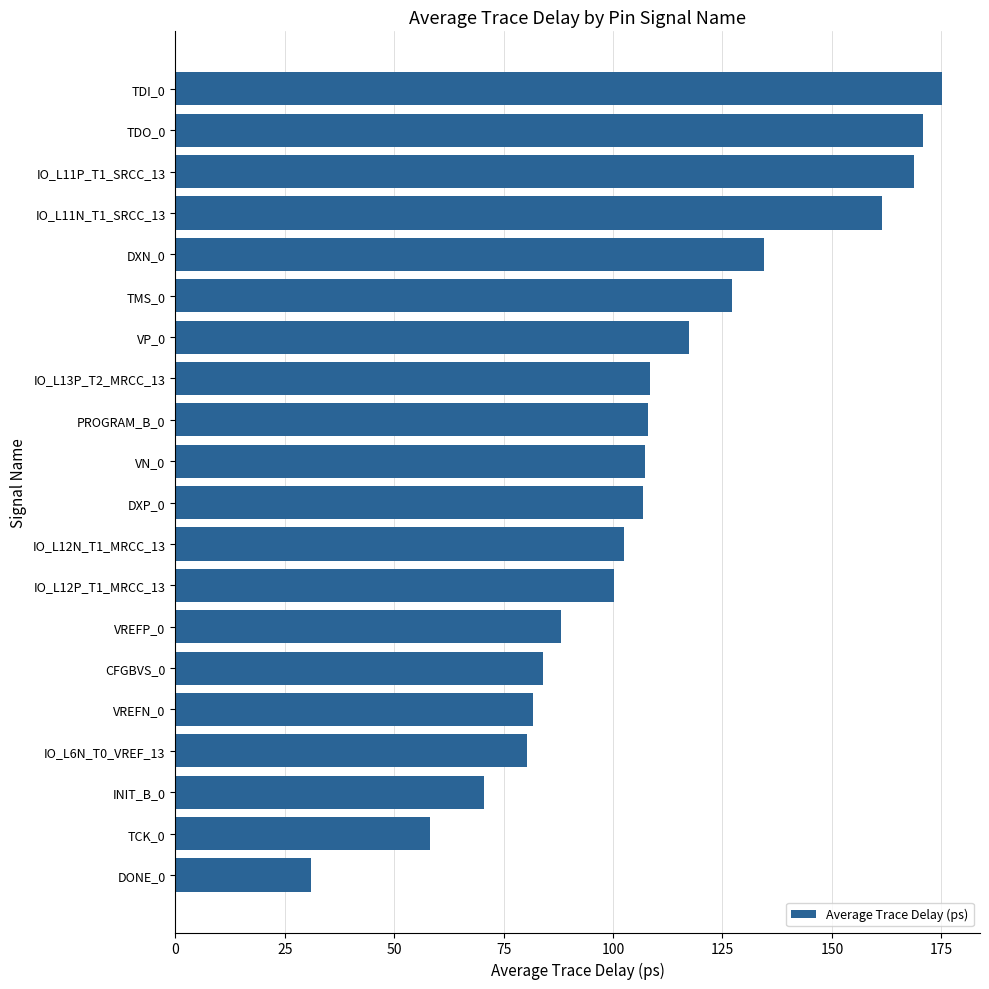

What is the average value?

109.1